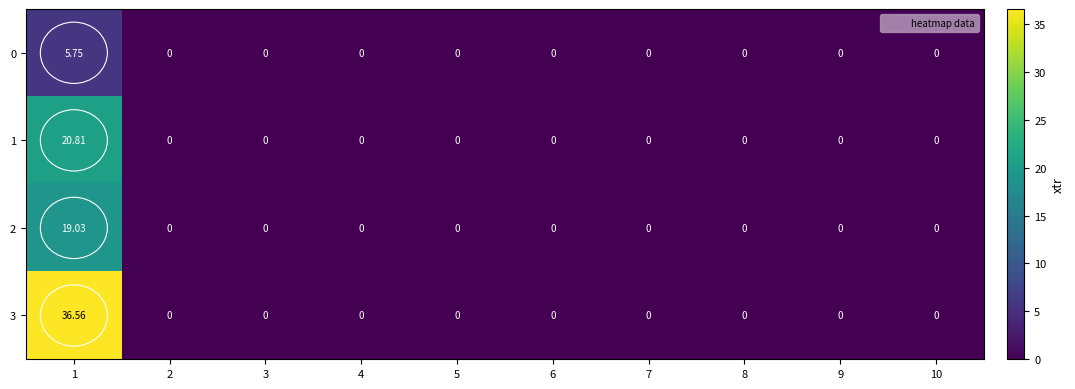

List the series in order of their peak value, highest first.

3, 1, 2, 0